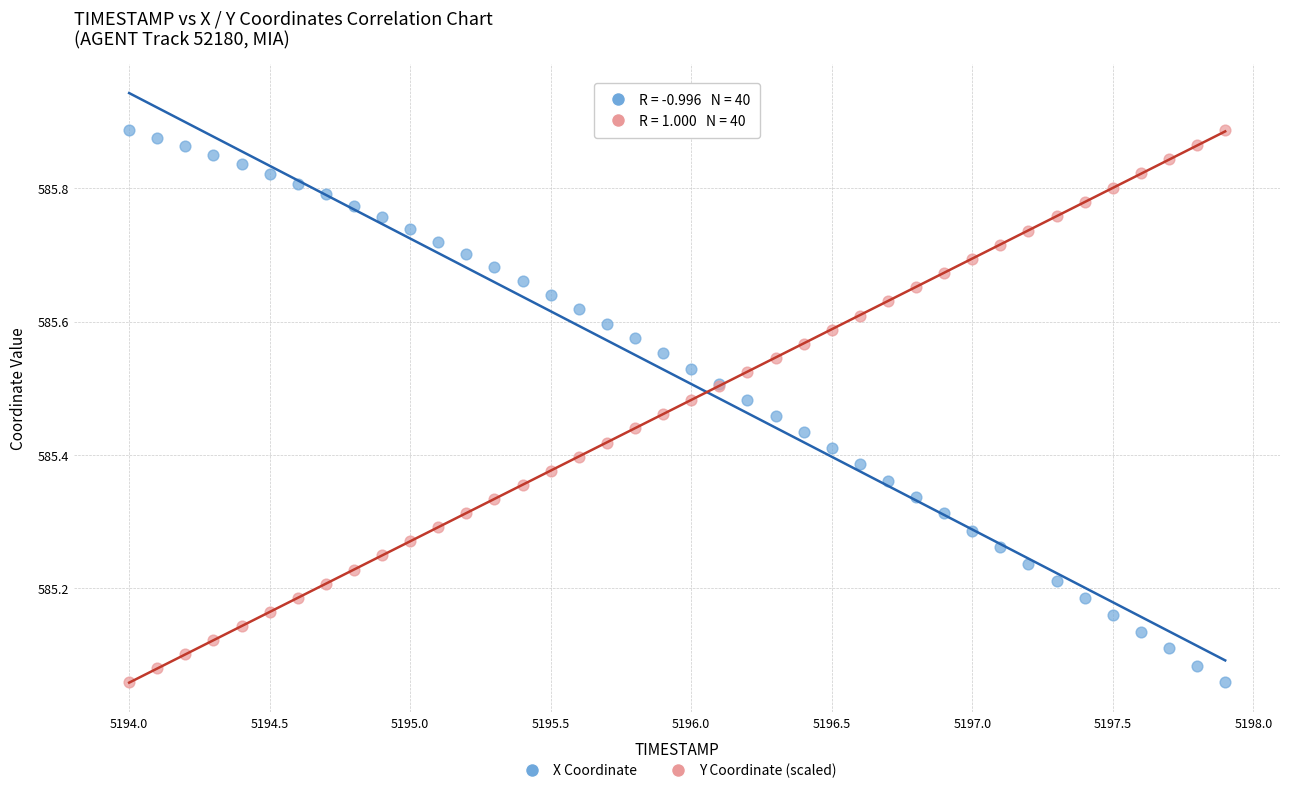

What is the X range (max minus min) for the scatter plot?

3.9